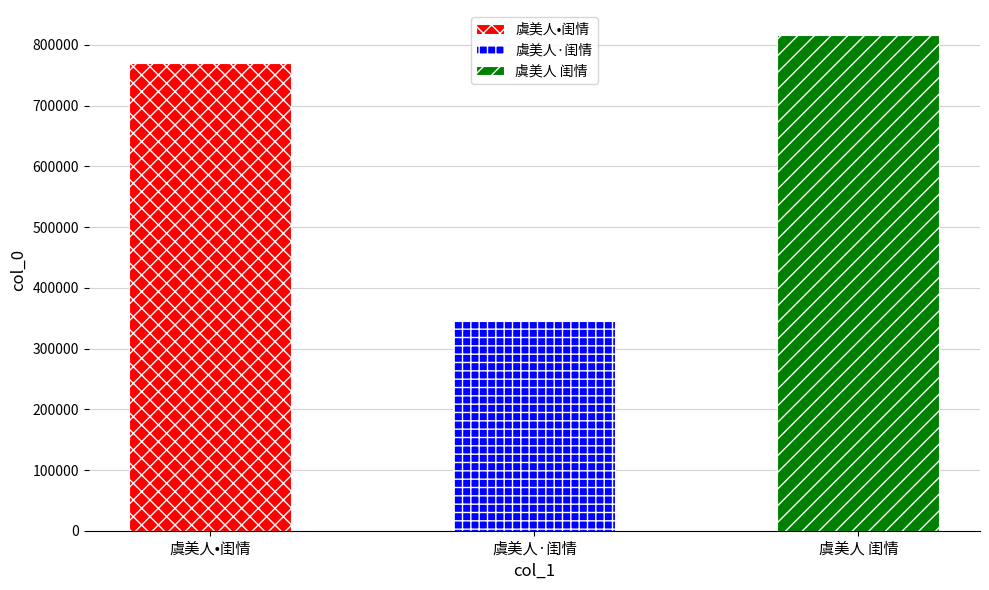

What value does the data have at 虞美人•闺情?

769823